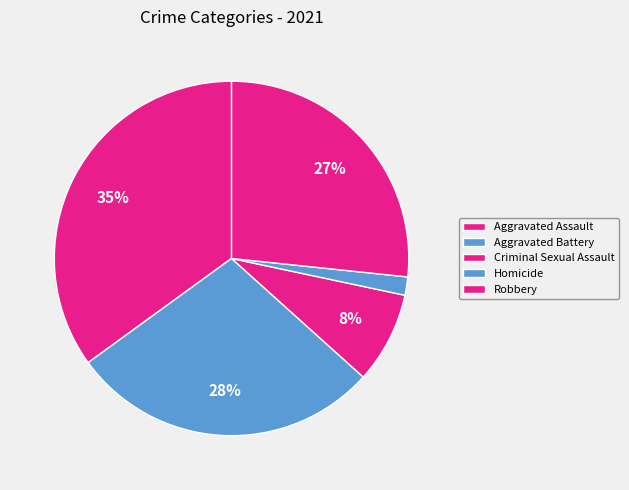

Does any single category account for the majority?

No